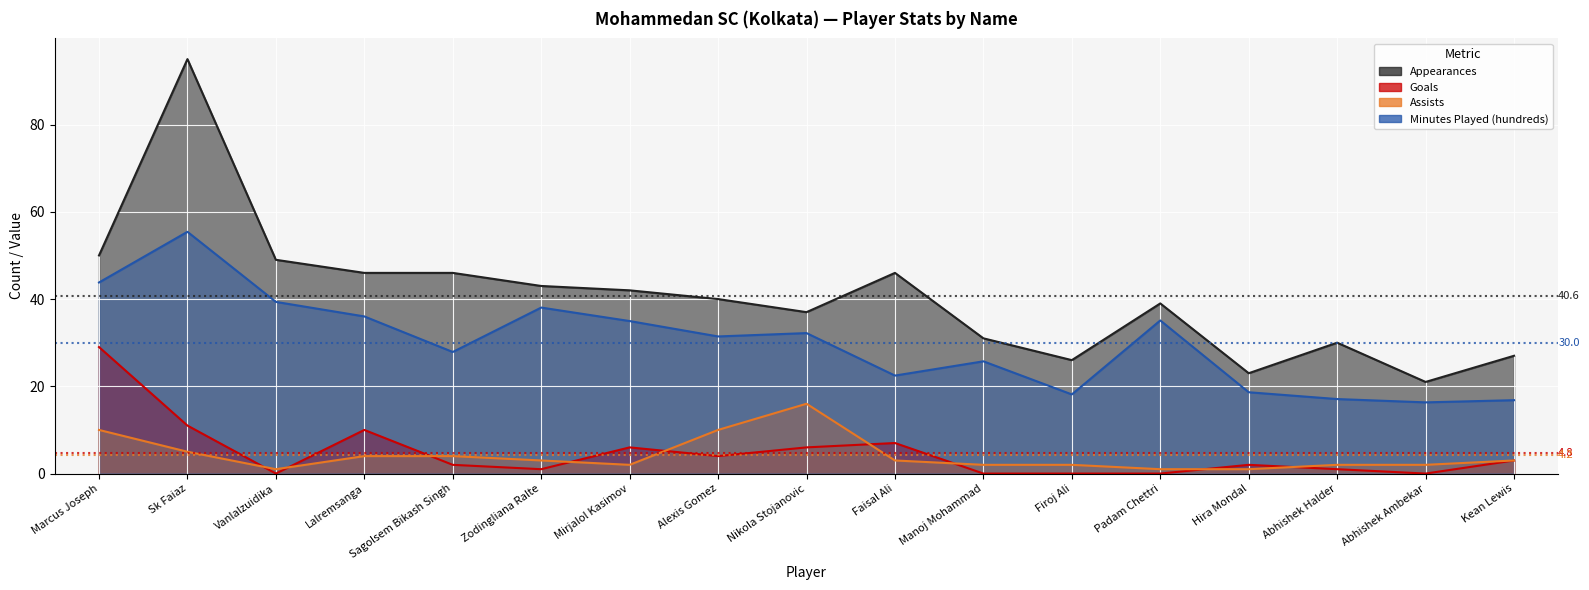

Does the chart display data point markers on the line(s)?

No